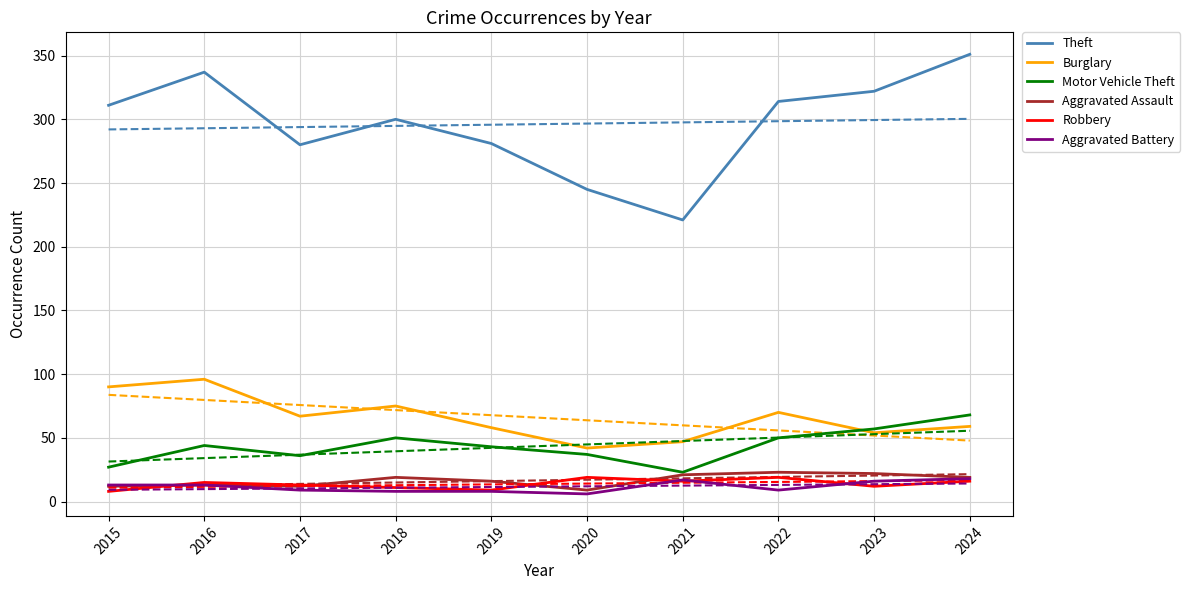

What is the value of the Aggravated Assault point at the 4th from the left?

19